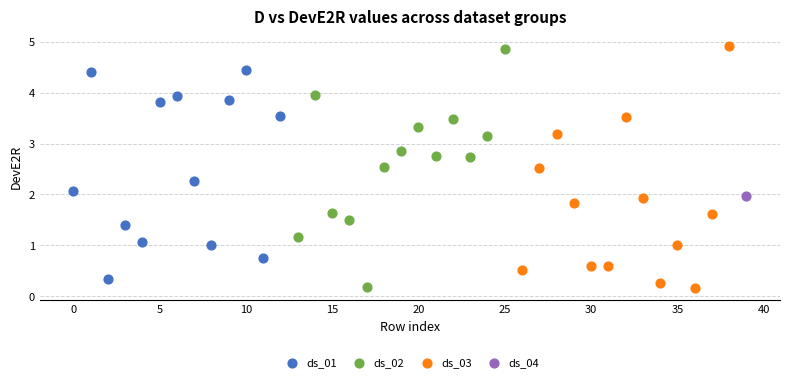

What are all the series names shown in the legend?

ds_01, ds_02, ds_03, ds_04